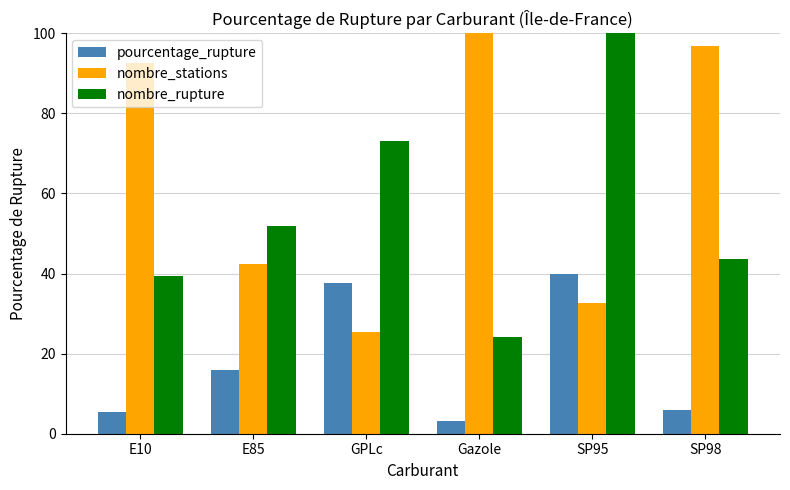

What is the highest value of the nombre_stations series?

100.0